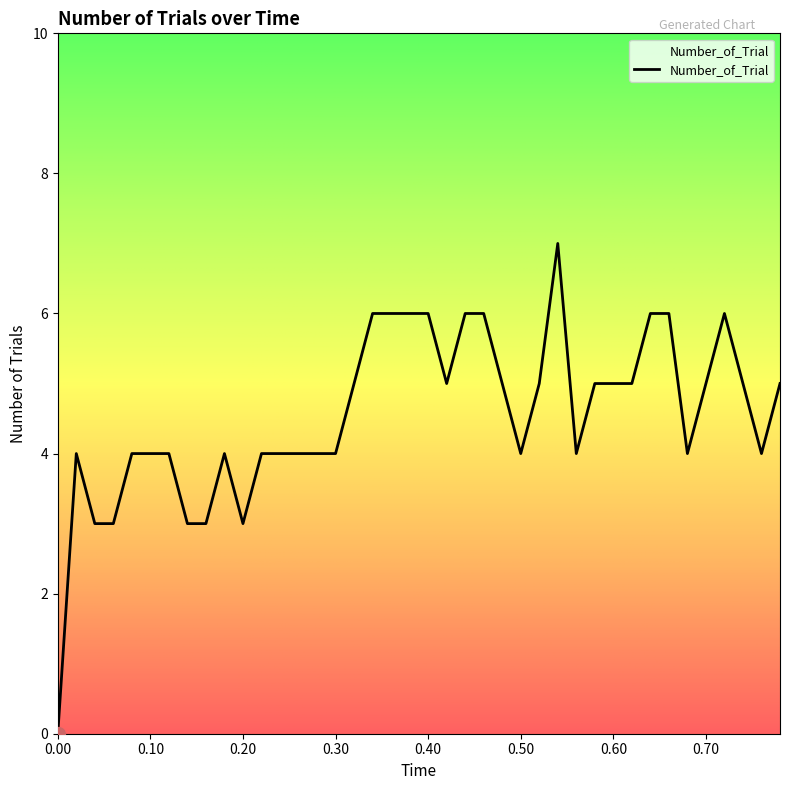

What is the difference between the maximum and minimum values?

7